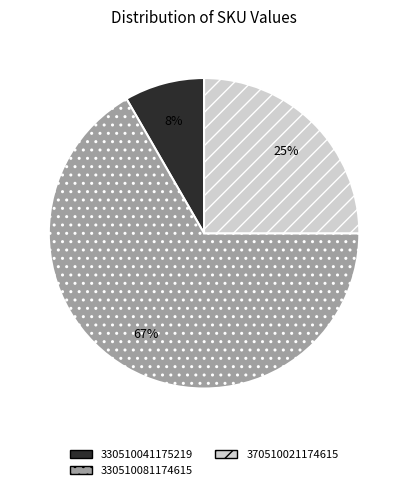

Which category has the biggest portion of the pie?

330510081174615